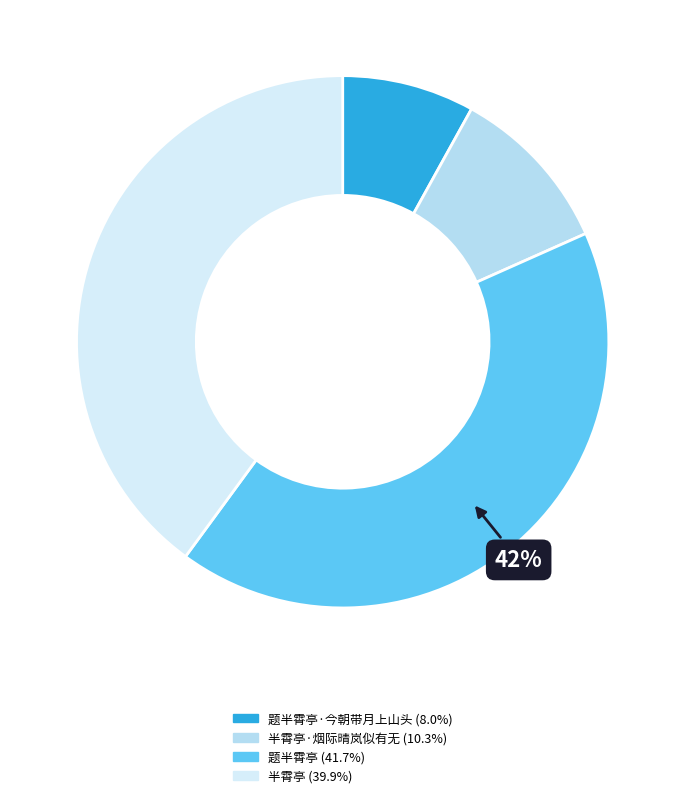

Count the number of slices in the pie.

4